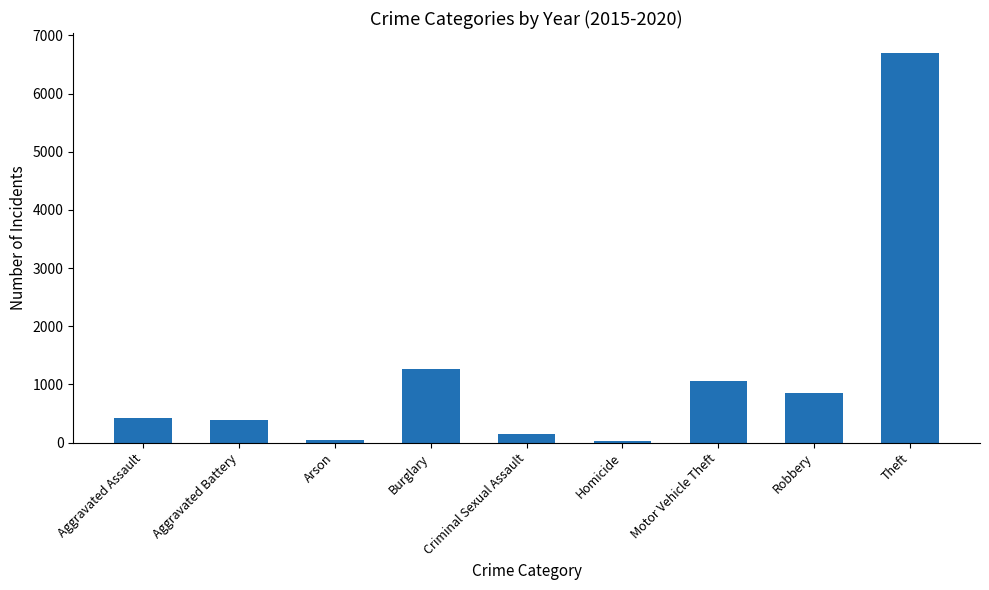

What is the approximate value at Robbery?

853